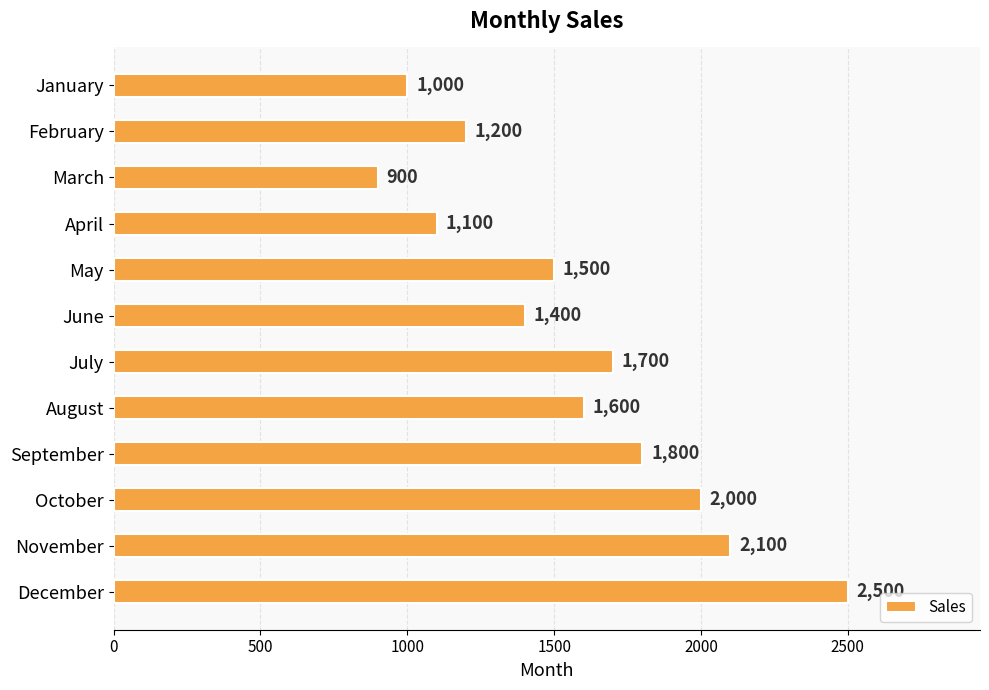

Which label corresponds to the largest value in the chart?

December